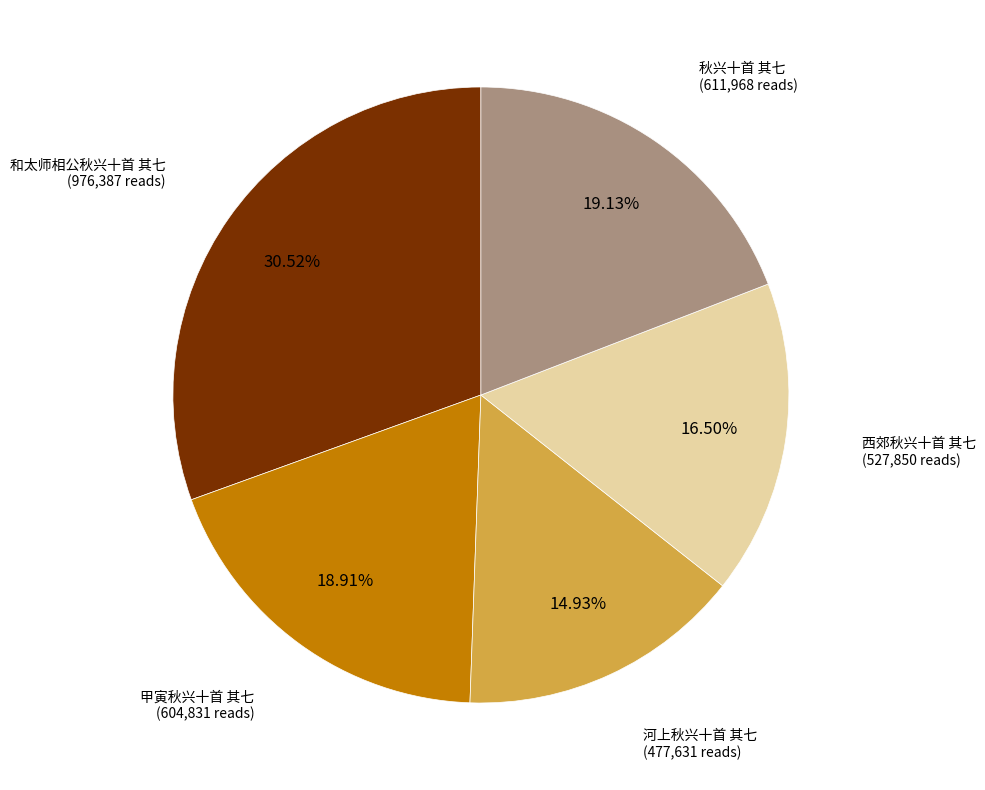

Is there any slice that represents more than half of the pie?

No